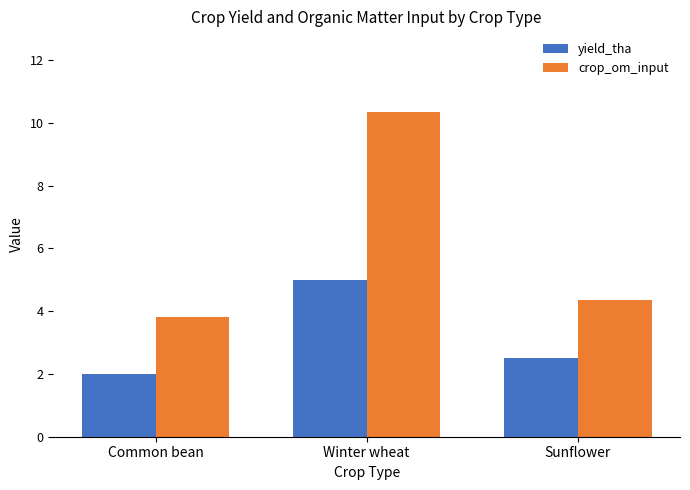

Which series has the largest total across all categories?

crop_om_input